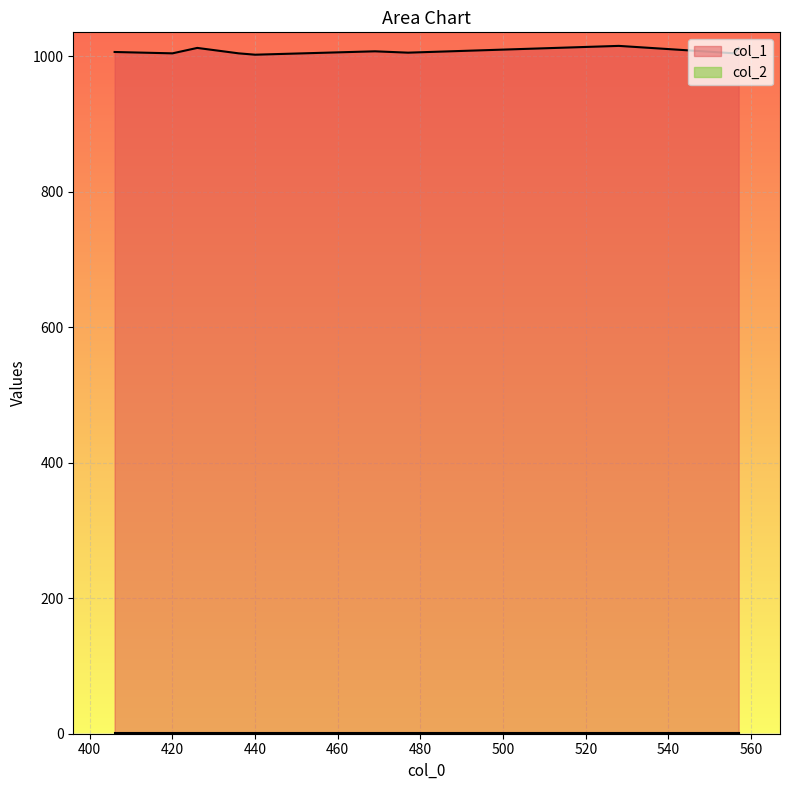

Count the number of categories in the chart.

10